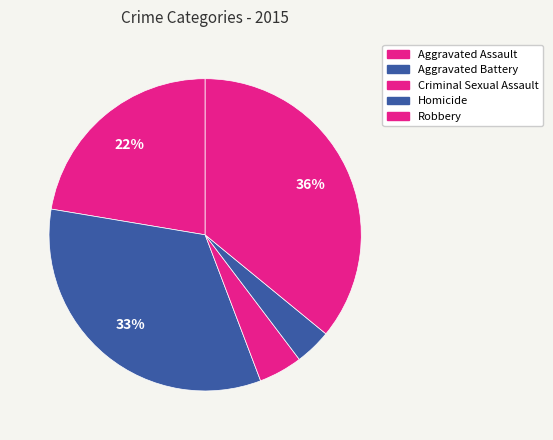

How many slices are in this pie chart?

5